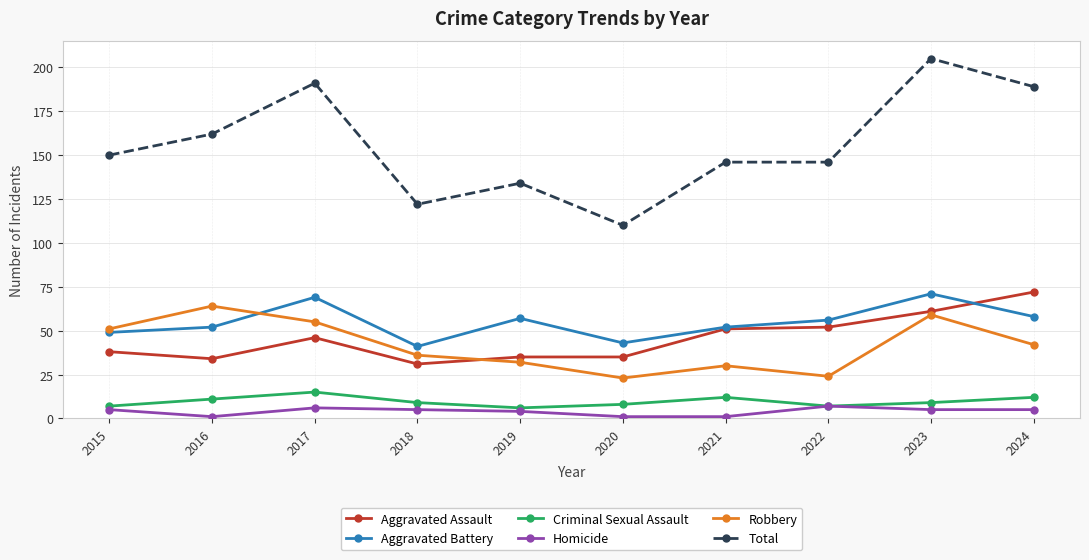

How many categories are shown in the chart?

10